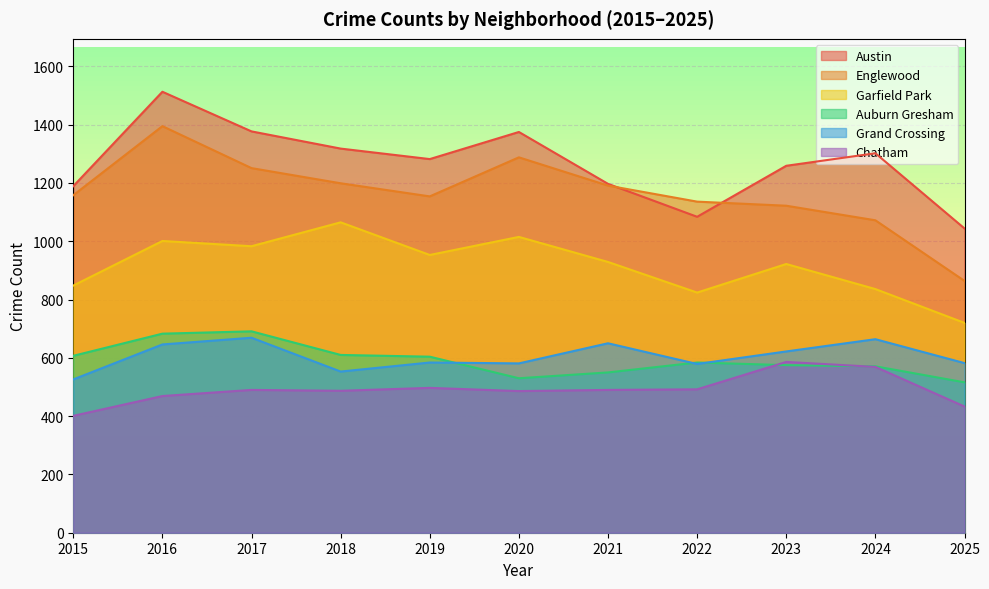

What is the maximum value shown in the chart?

1513